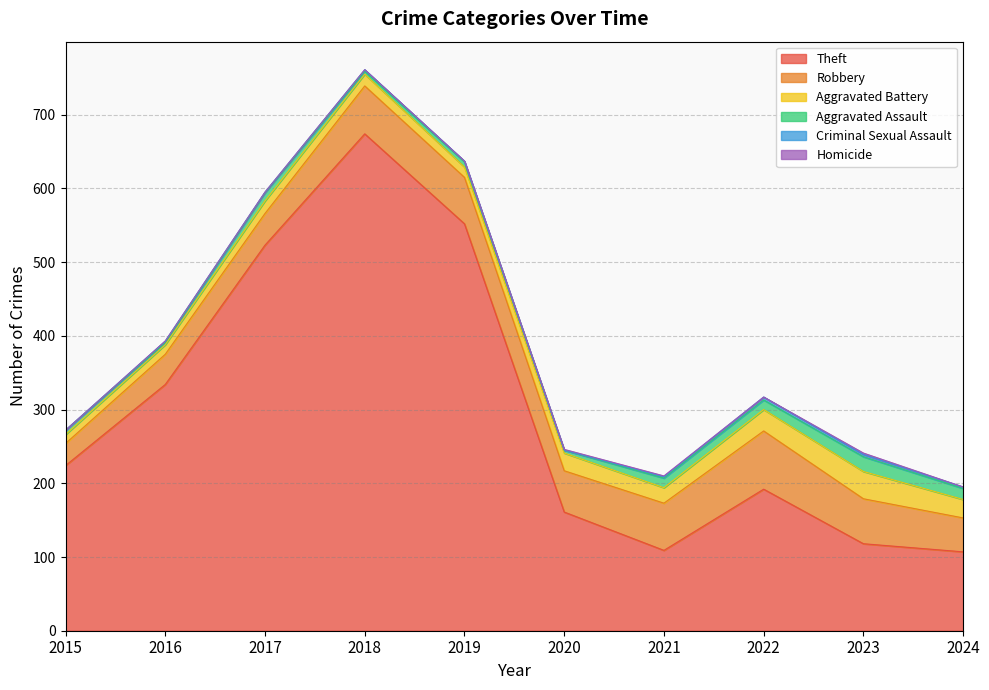

What is the sum of the Criminal Sexual Assault values at 2024 and 2021?

4